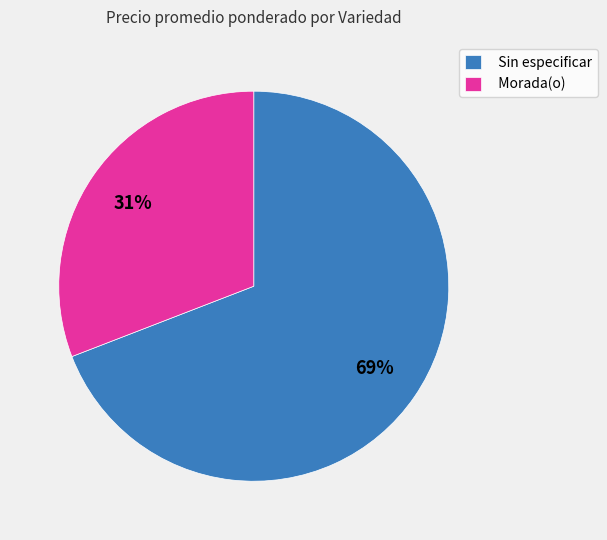

Do Morada(o) and Sin especificar together represent more than half of the pie?

Yes